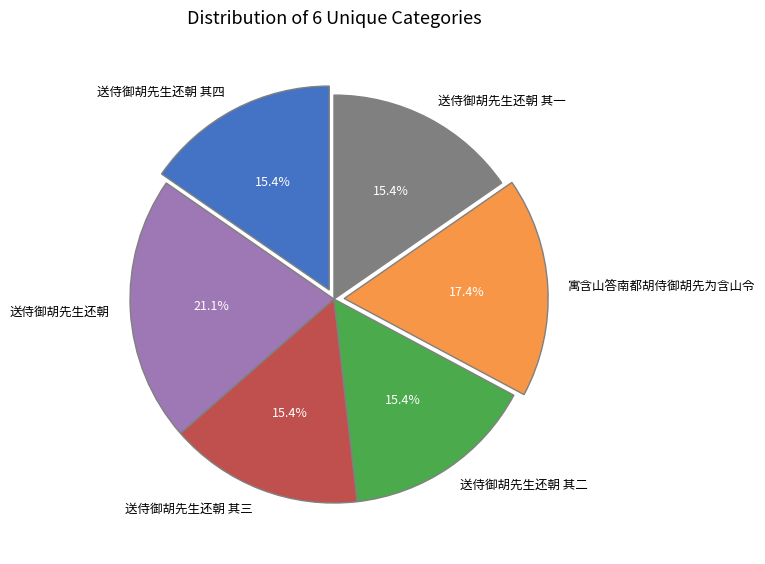

What percentage is the 寓含山答南都胡侍御胡先为含山令 slice, to the nearest percent?

17%